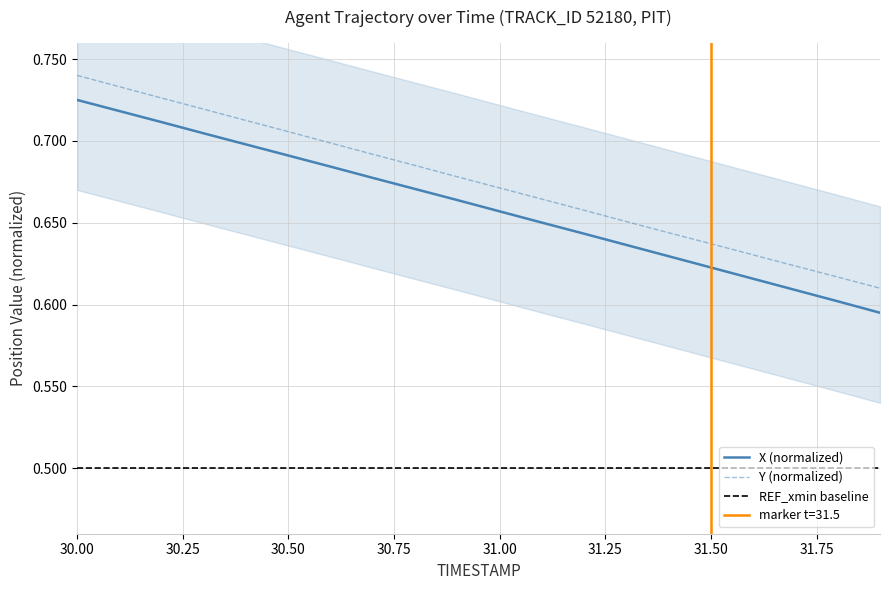

Reading left to right, what are all the values shown in this chart?

X: 0.7	0.7	0.7	0.7	0.7	0.7	0.7	0.7	0.7	0.7	0.7	0.7	0.6	0.6	0.6	0.6	0.6	0.6	0.6	0.6
Y: 0.7	0.7	0.7	0.7	0.7	0.7	0.7	0.7	0.7	0.7	0.7	0.7	0.7	0.7	0.6	0.6	0.6	0.6	0.6	0.6